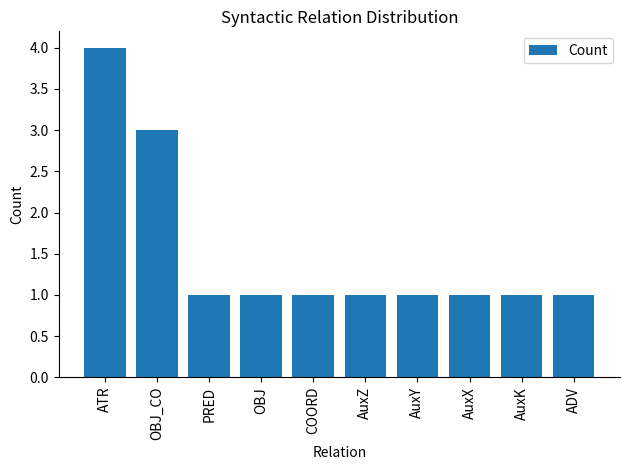

Reading right to left, list all the values displayed in this chart.

1	1	1	1	1	1	1	1	3	4